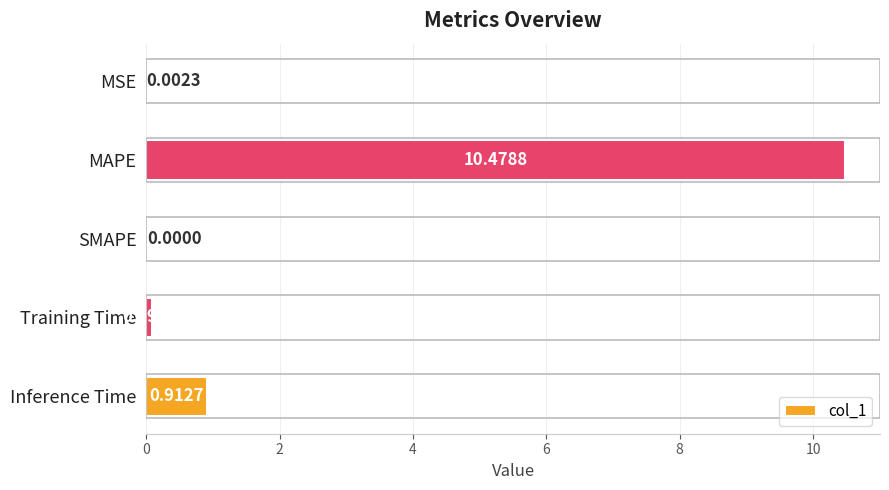

What is the sum of all values?

11.5